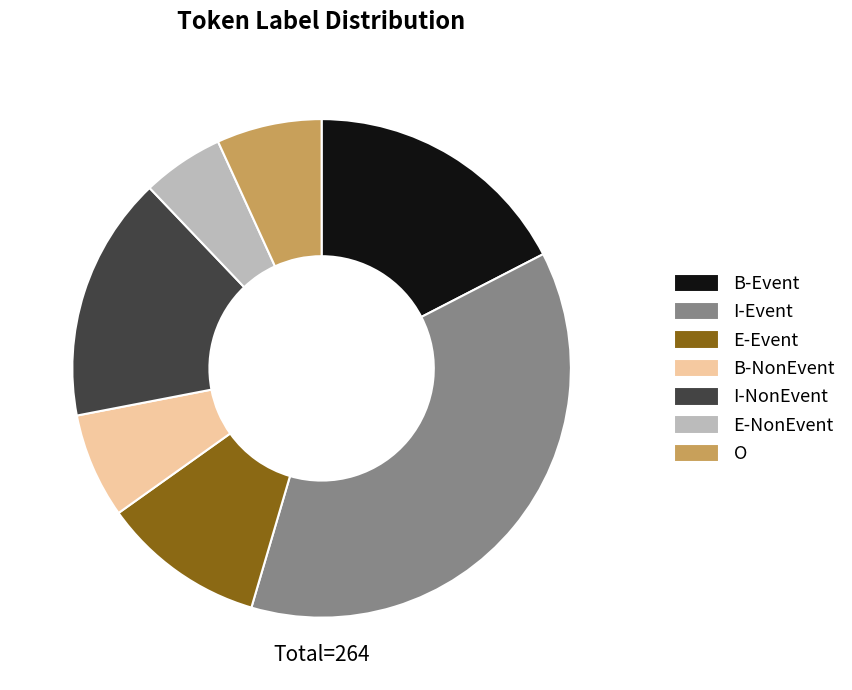

Is there any slice that represents more than half of the pie?

No